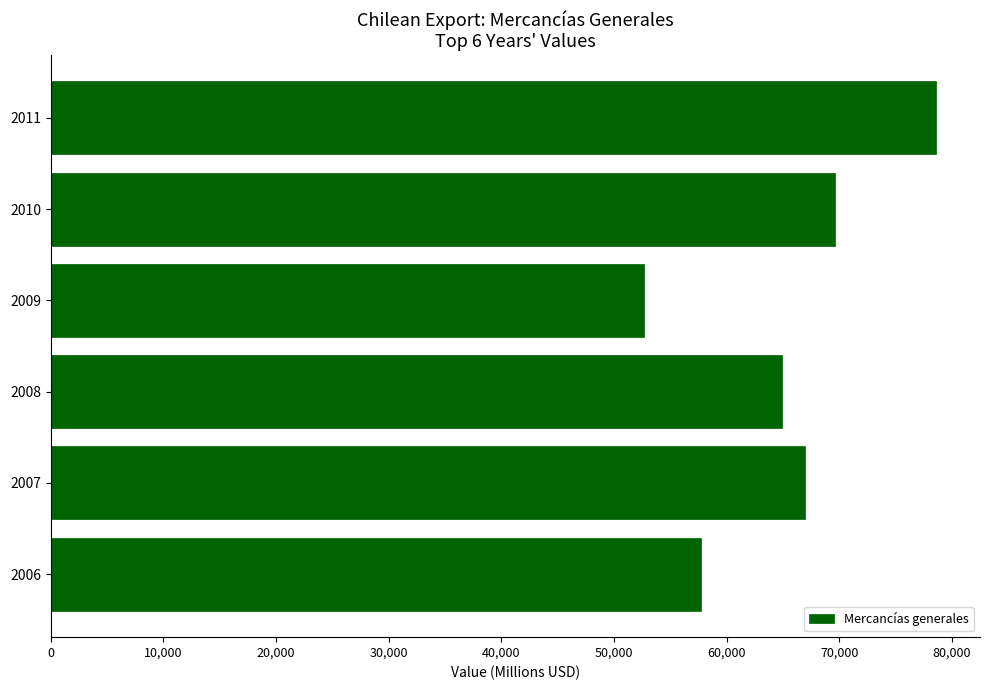

The value at 2006 is 15516. True or false?

False